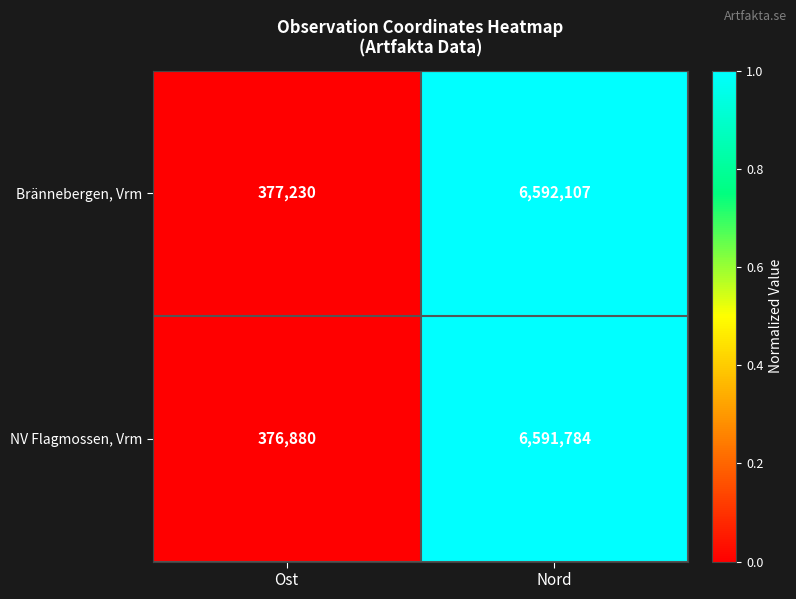

Count the number of data series in this chart.

2